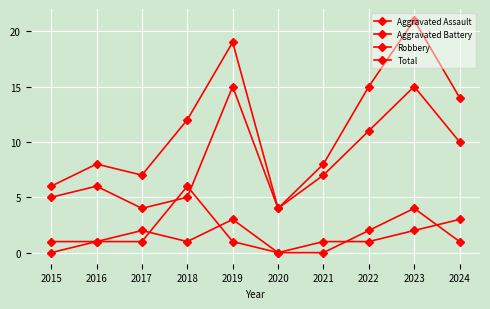

Where does the Robbery series first go above 7?

2019